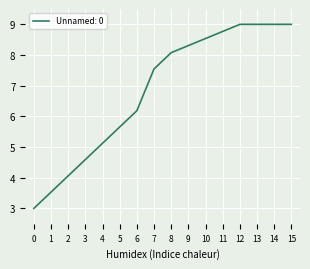

At which label is the value closest to 6?

6